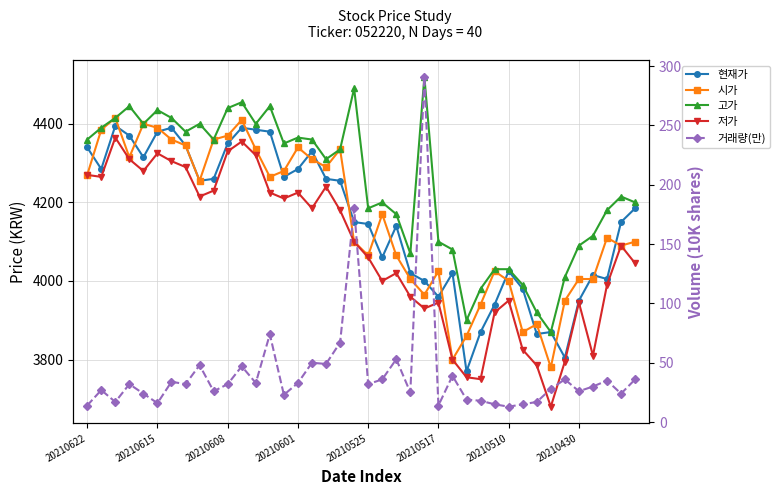

What is the label of the 39th point from the left?

38